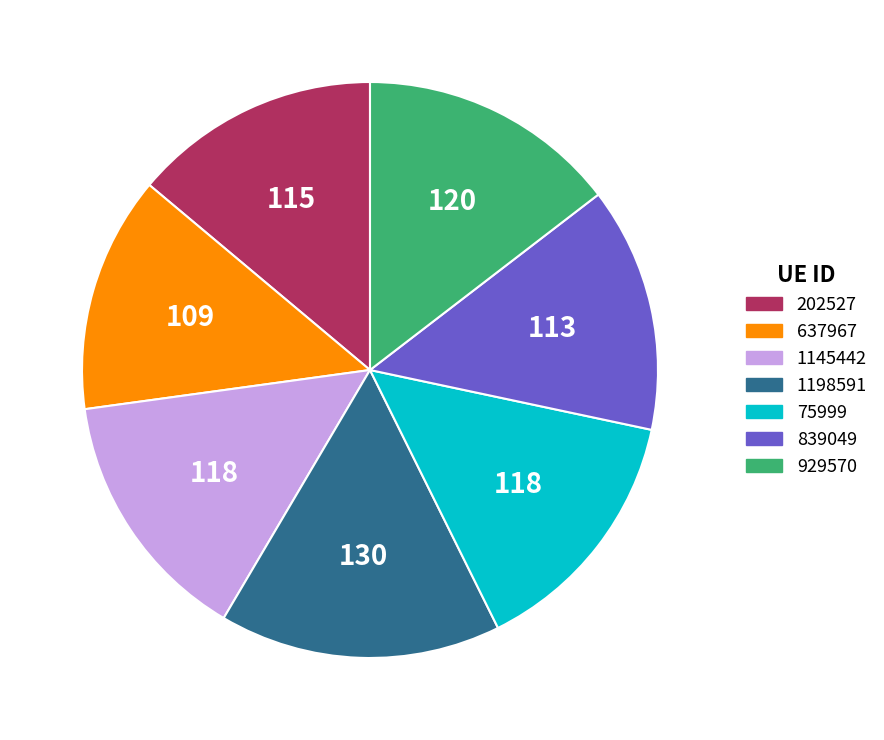

Count the number of slices in the pie.

7